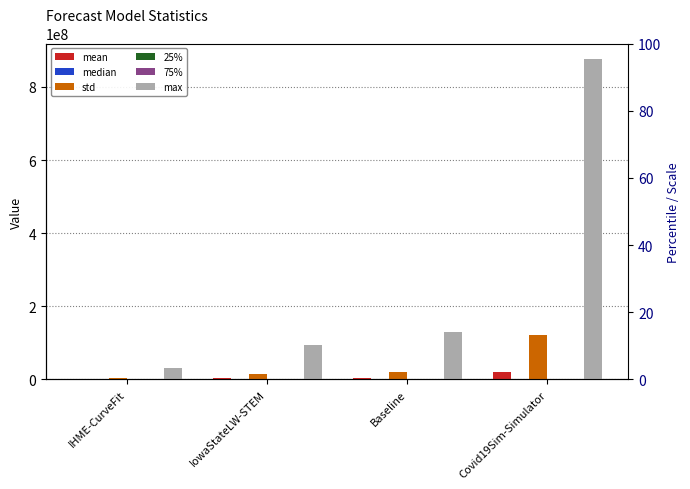

Reading left to right, extract all data points from this chart.

mean: IHME-CurveFit=1553466.7	IowaStateLW-STEM=3498238.5	Baseline=4933346.6	Covid19Sim-Simulator=20224733.1
median: IHME-CurveFit=144339.2	IowaStateLW-STEM=161604.0	Baseline=145161.0	Covid19Sim-Simulator=83966.3
std: IHME-CurveFit=4928863.3	IowaStateLW-STEM=13840004.5	Baseline=20020642.6	Covid19Sim-Simulator=122724247.5
25%: IHME-CurveFit=27711.3	IowaStateLW-STEM=15601.0	Baseline=20932.0	Covid19Sim-Simulator=14325.0
75%: IHME-CurveFit=923522.3	IowaStateLW-STEM=1017074.5	Baseline=915169.2	Covid19Sim-Simulator=494165.3
max: IHME-CurveFit=31193254.1	IowaStateLW-STEM=95199049.0	Baseline=130903018.8	Covid19Sim-Simulator=875133462.3